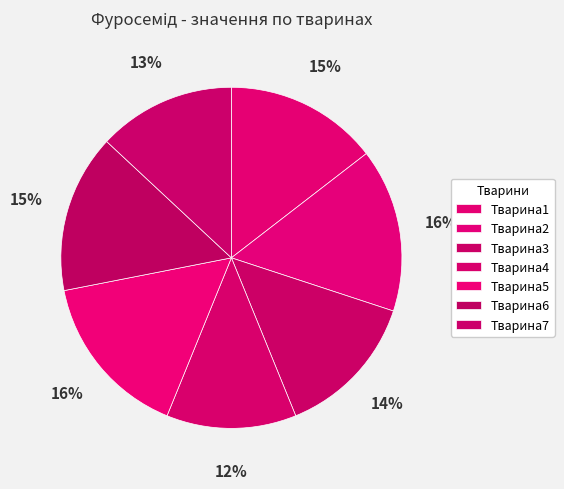

Which slice is the largest?

Тварина5